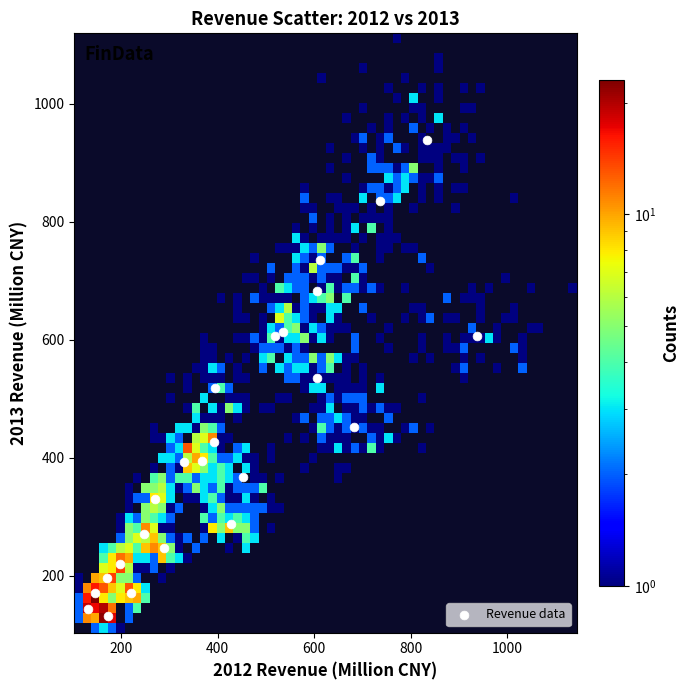

What is the range of Y values (max minus min)?

806.8